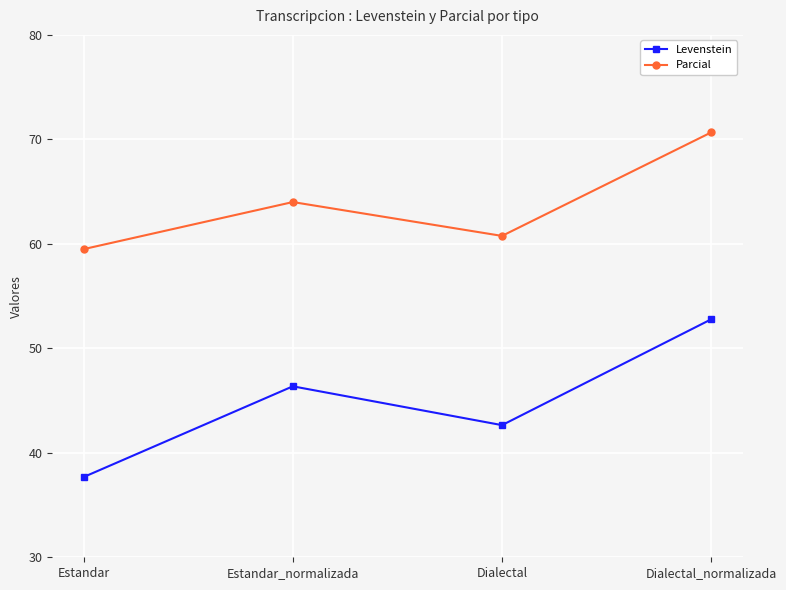

Reading left to right, what are all the values shown in this chart?

Levenstein: Estandar=37.7	Estandar_normalizada=46.4	Dialectal=42.6	Dialectal_normalizada=52.8
Parcial: Estandar=59.5	Estandar_normalizada=64.0	Dialectal=60.8	Dialectal_normalizada=70.7